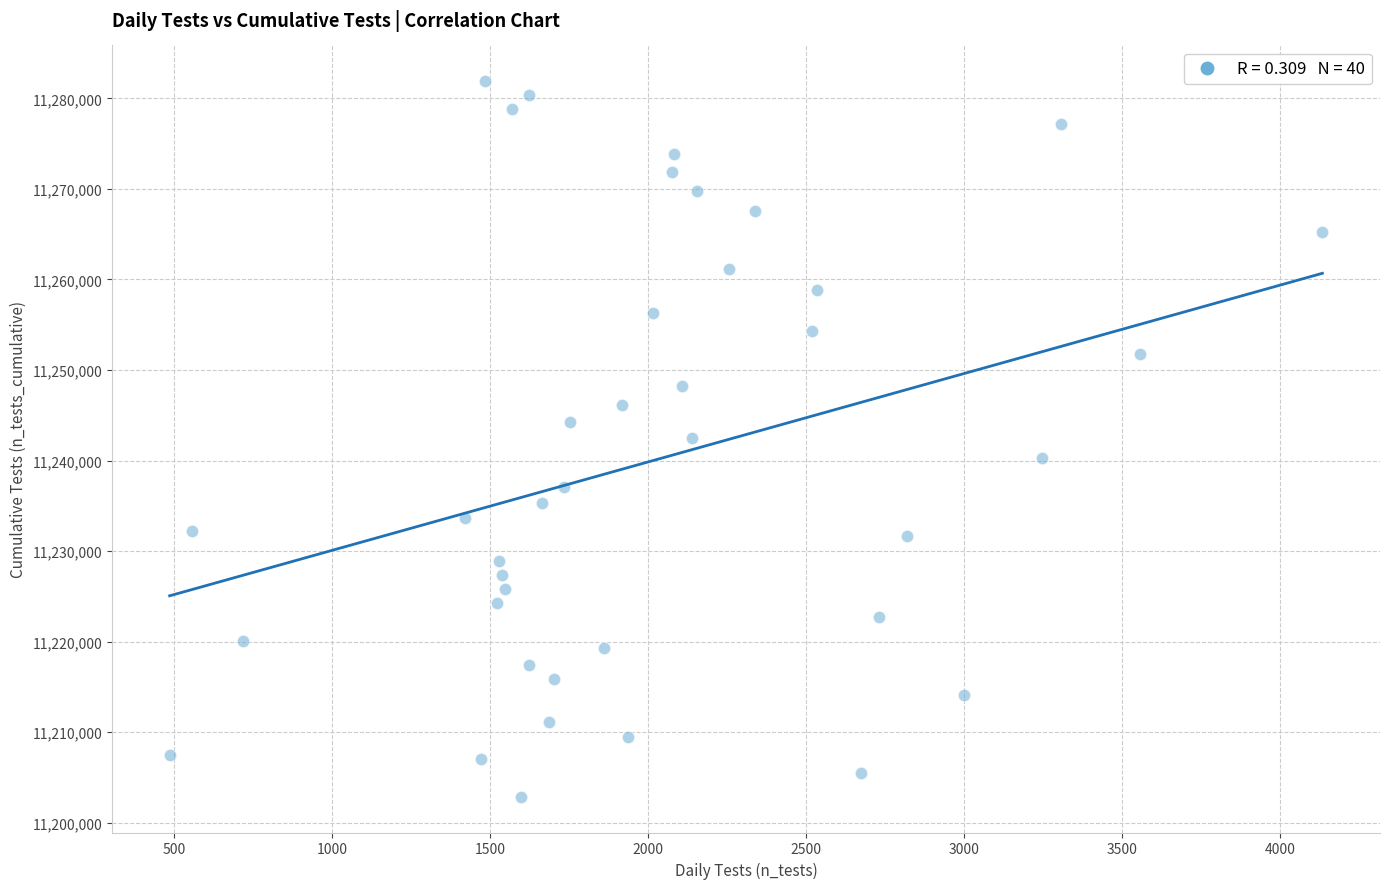

What is the range of X values (max minus min)?

3649